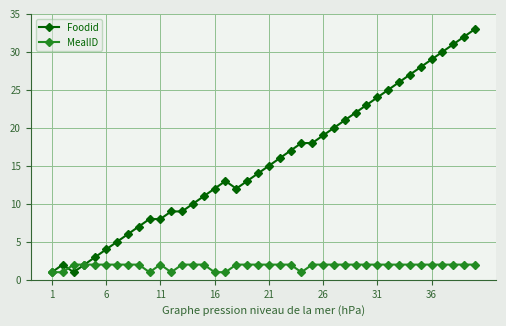

Rank the series by their maximum value, from lowest to highest.

MealID, Foodid